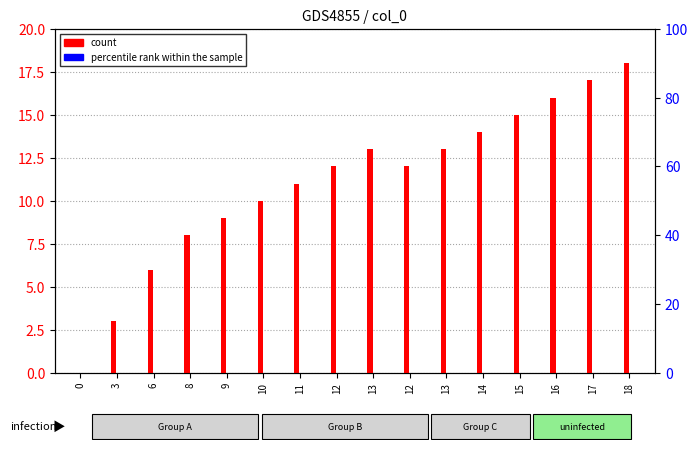

Which series has the widest spread of values?

count